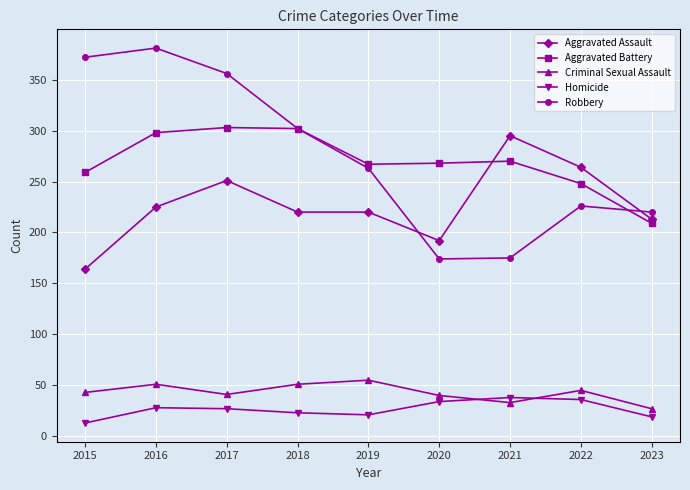

Which category has the highest value in the Criminal Sexual Assault series?

2019